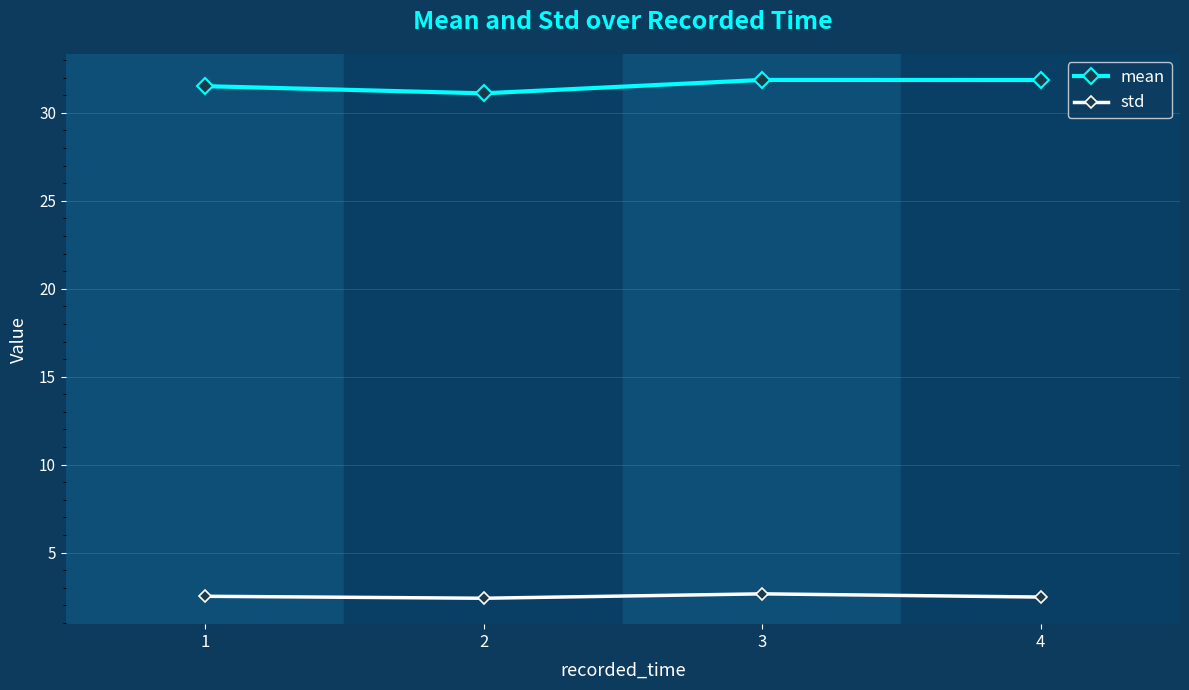

What is the greatest value displayed?

31.9